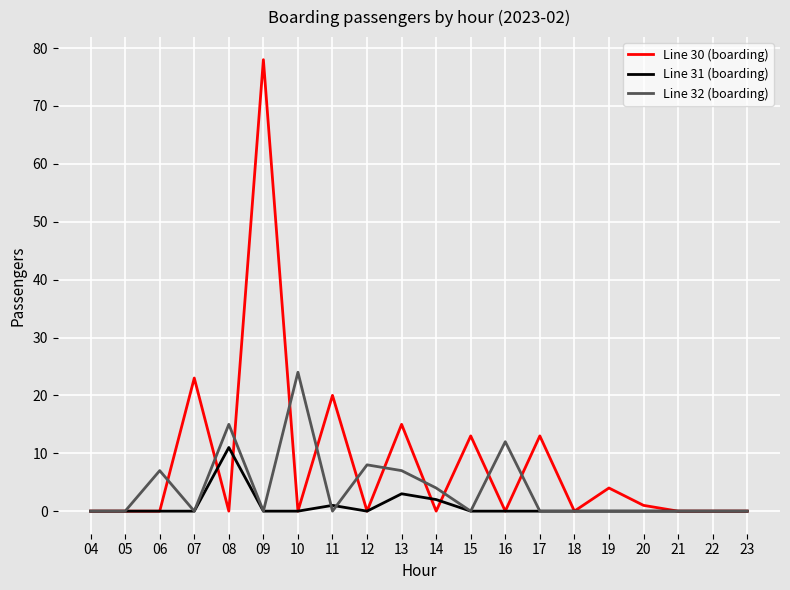

What is the approximate value of Line 32 (boarding) at 16, to the nearest 5?

10